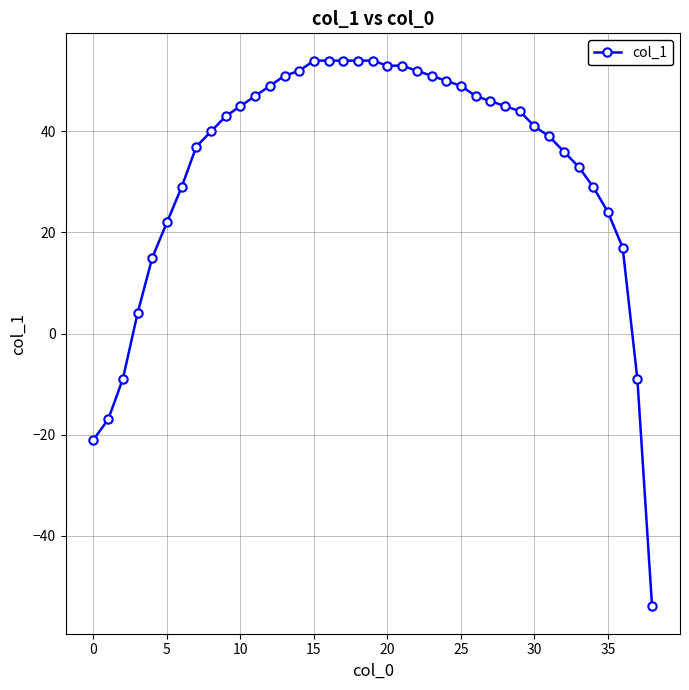

How many values are below zero?

5